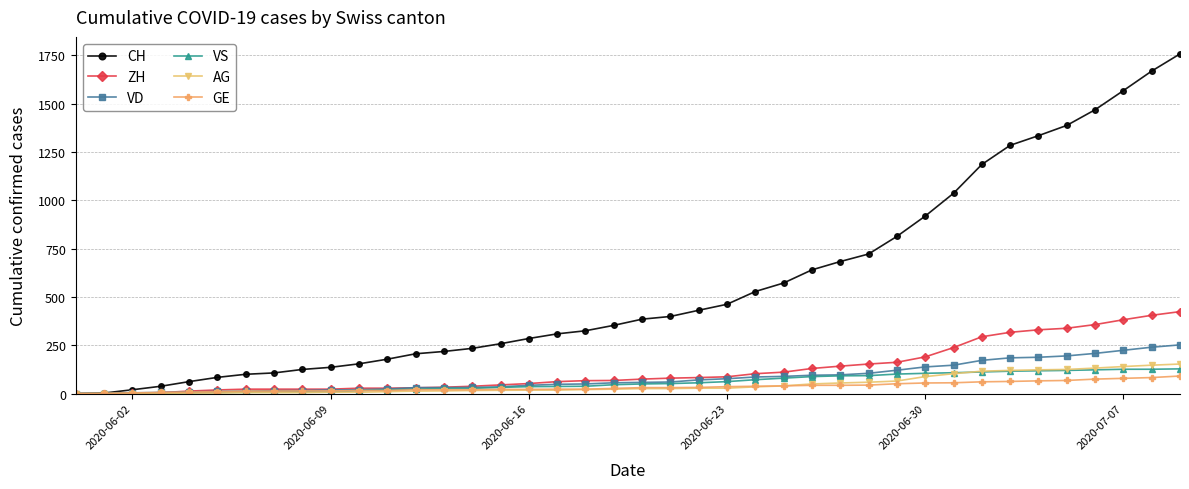

How many data points in CH are less than 385?

20